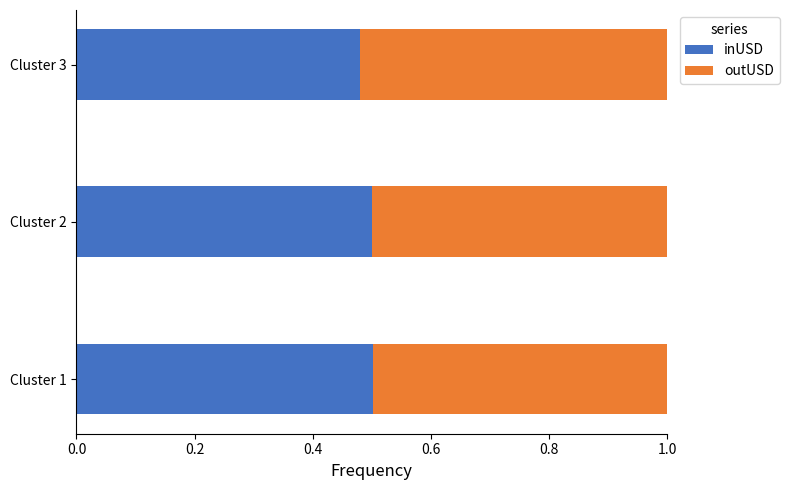

Count the number of categories in the chart.

3